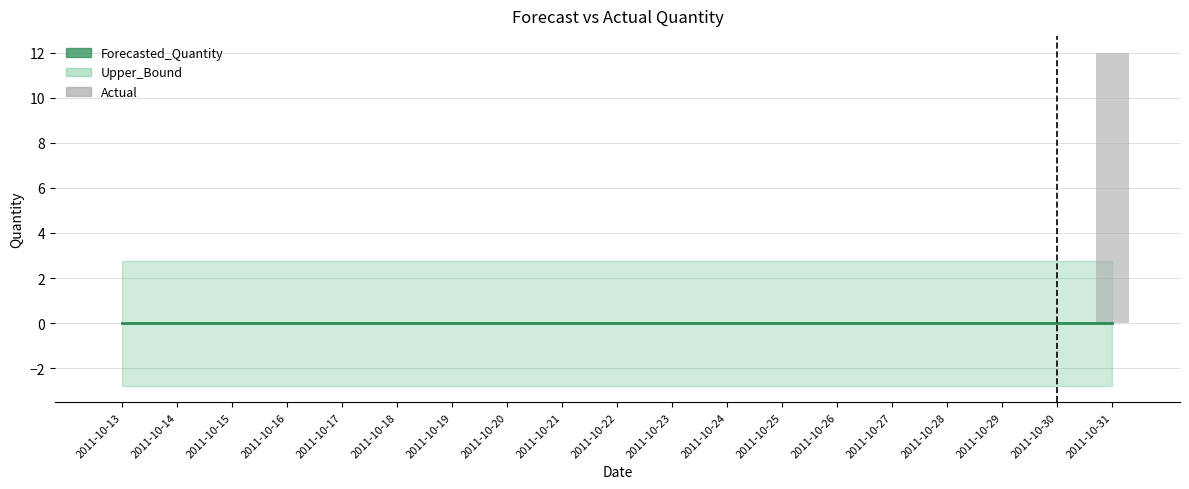

What is the sum of all values?

12